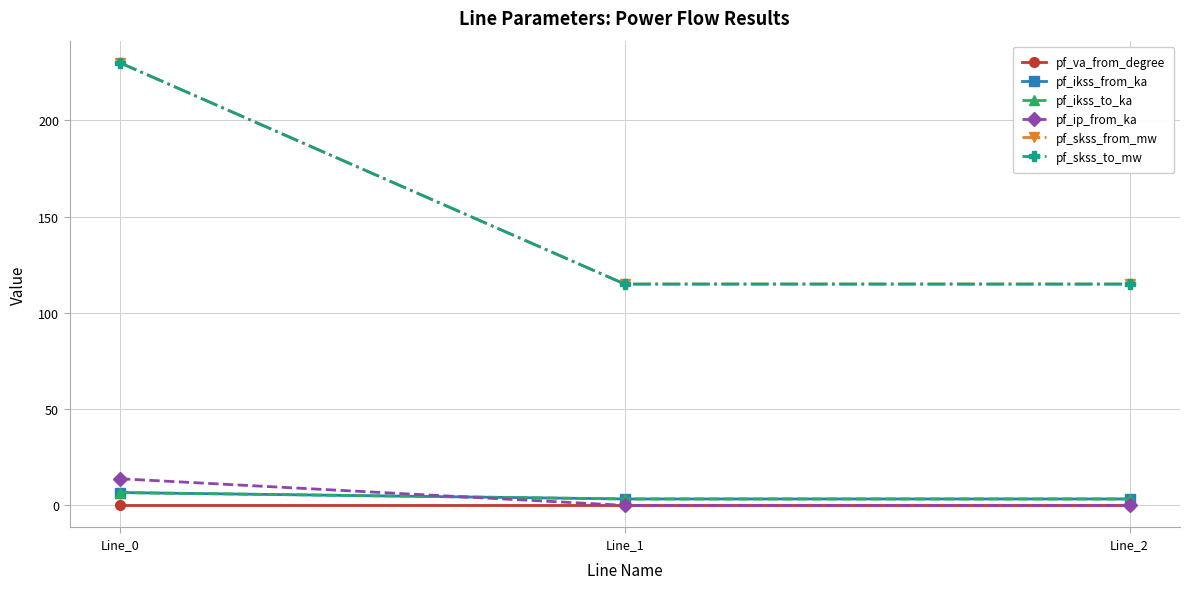

How many categories are shown in the chart?

3